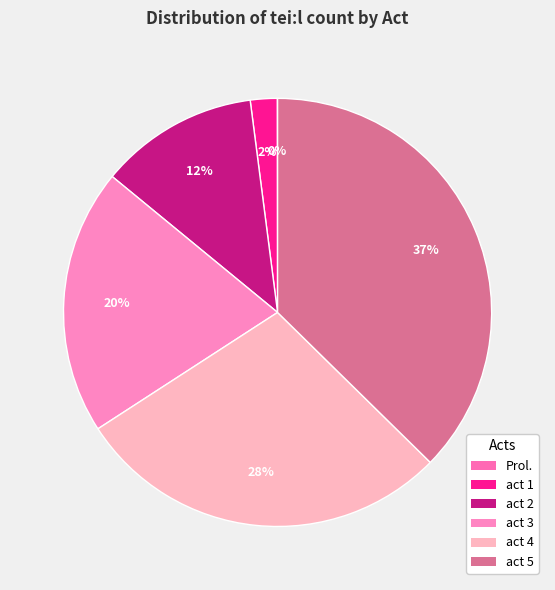

Does act 1 represent more than half of the total?

No